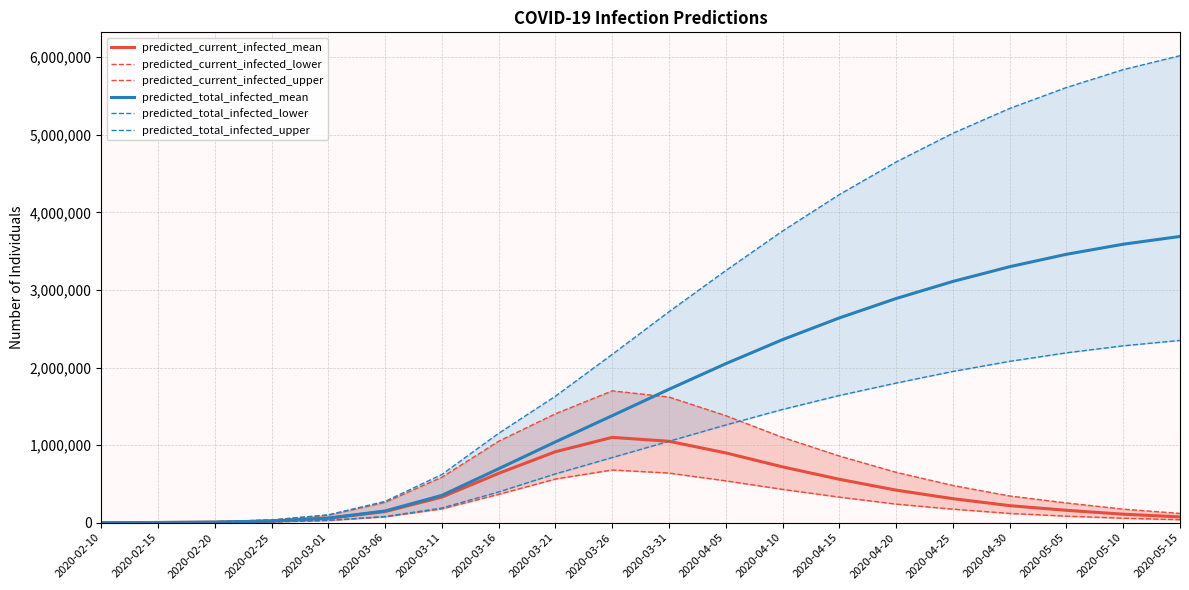

What is the difference between the predicted_current_infected_upper values at 2020-02-20 and 2020-03-26?

1687898